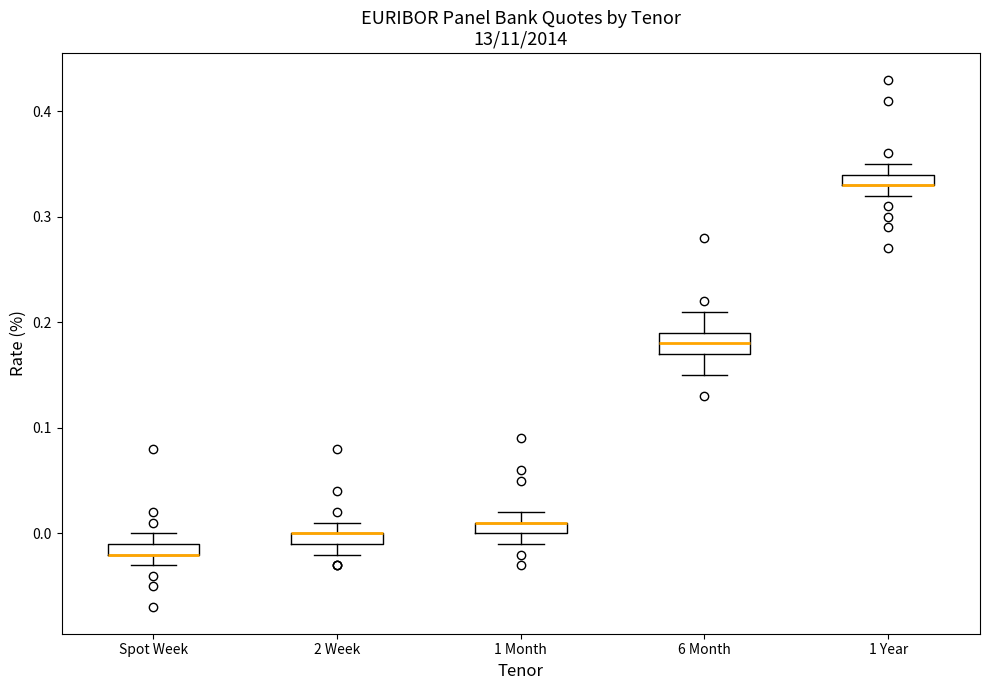

Where is the upper edge of the box for 1 Year on the y-axis? The values are not printed on the chart, so give them approximately, as read against the axis.

0.34